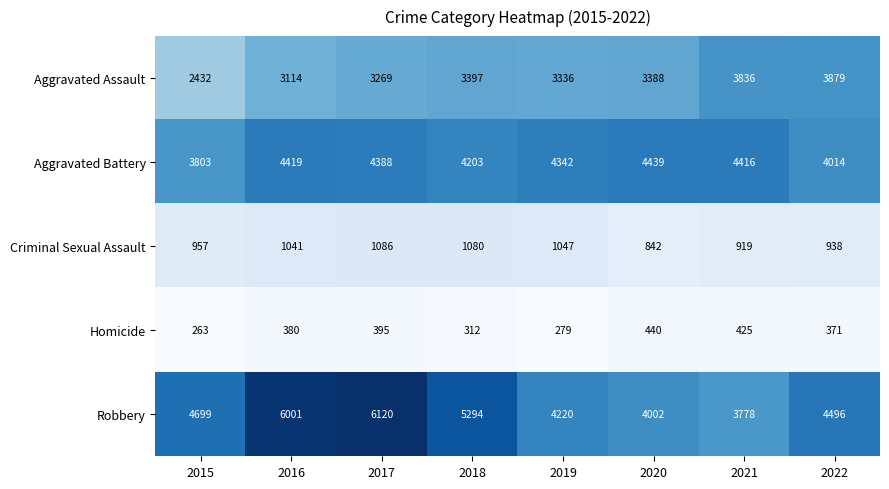

Which series has the widest spread of values?

Robbery